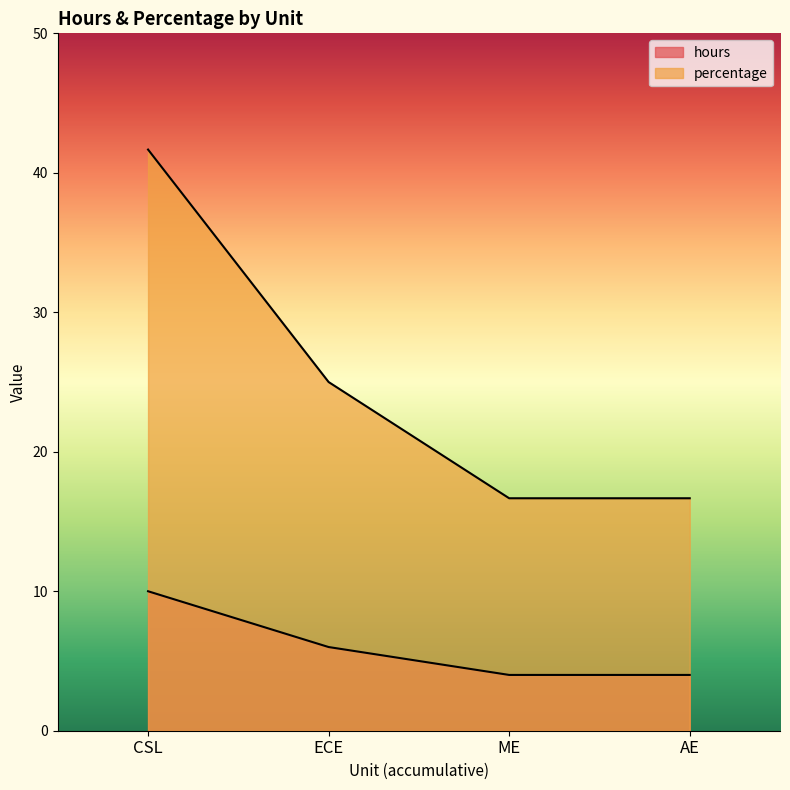

True or false: hours and percentage cross at least once.

False